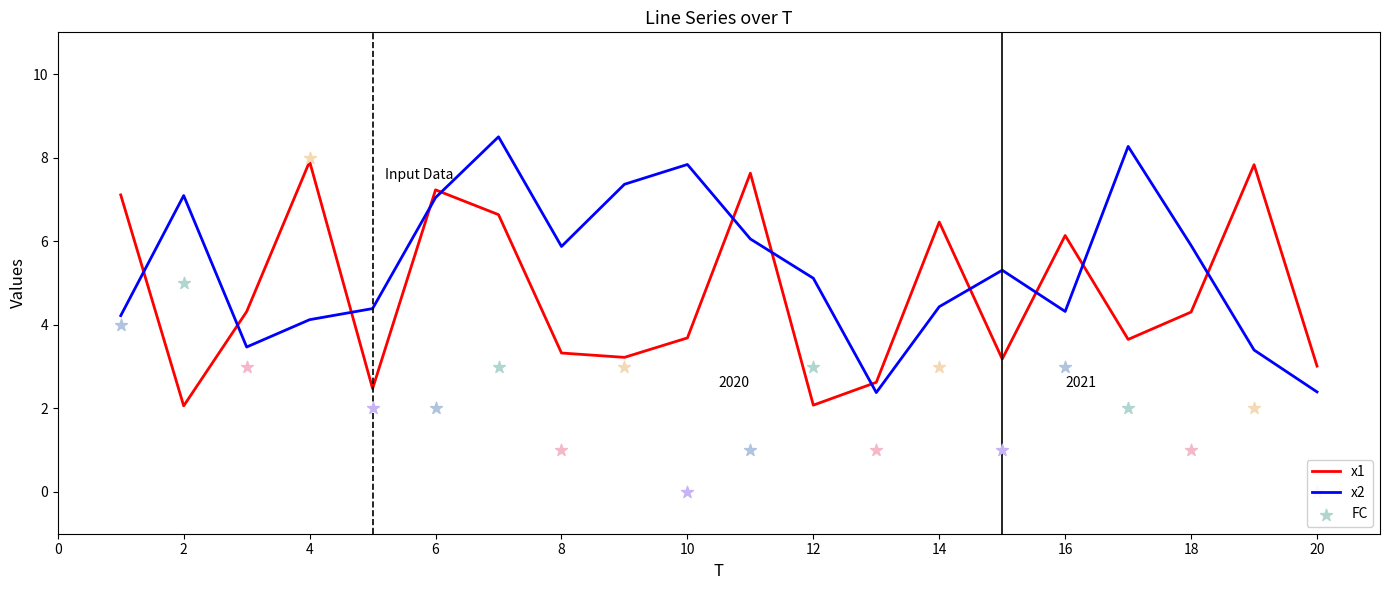

At how many categories does at least one series exceed 4?

18